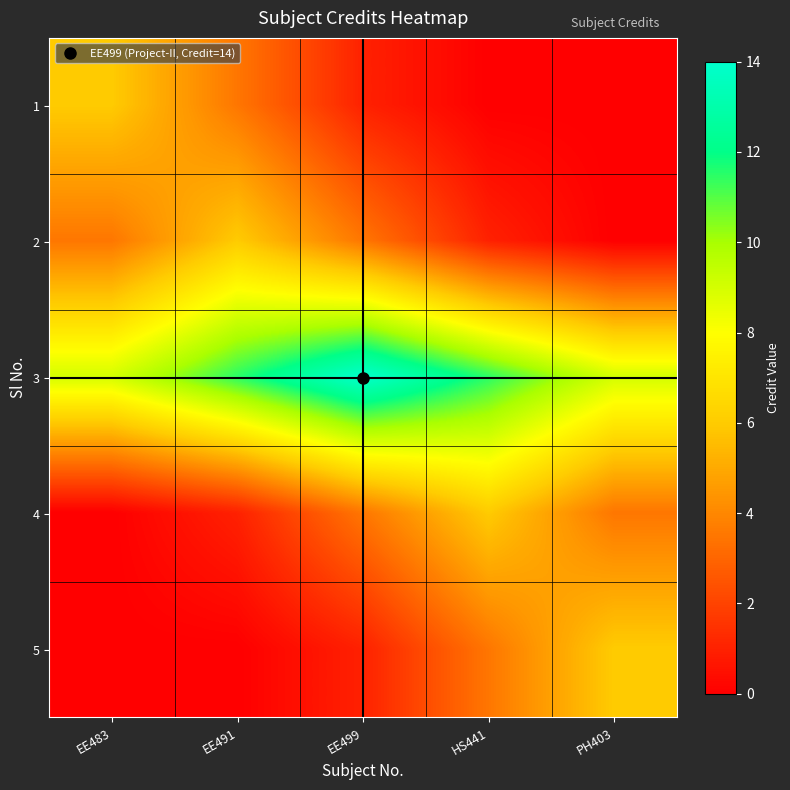

What is the total value across all series at HS441?

22.0